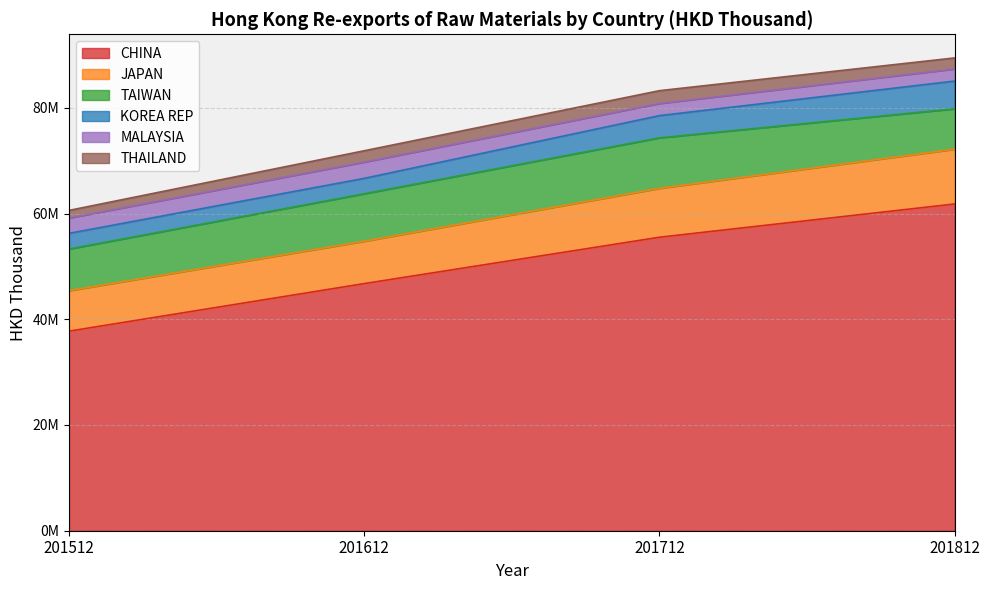

What is the value of the MALAYSIA point at the 3rd from the left?

2298086.9